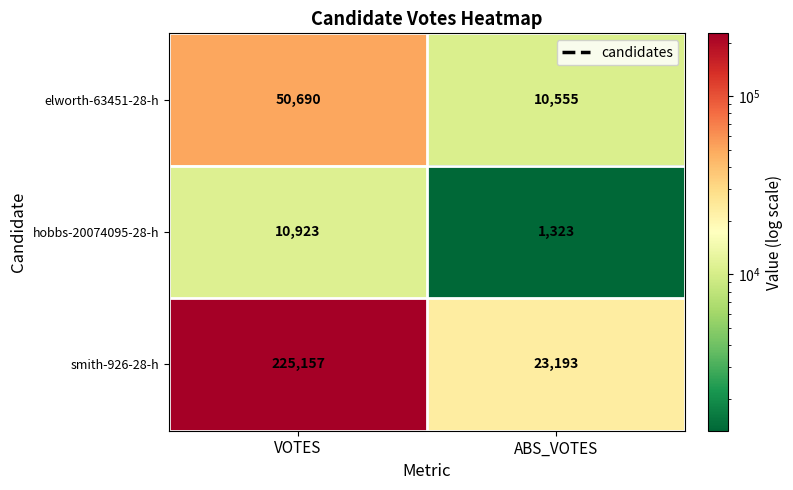

What value does the elworth-63451-28-h series have at VOTES, to the nearest 10?

50690